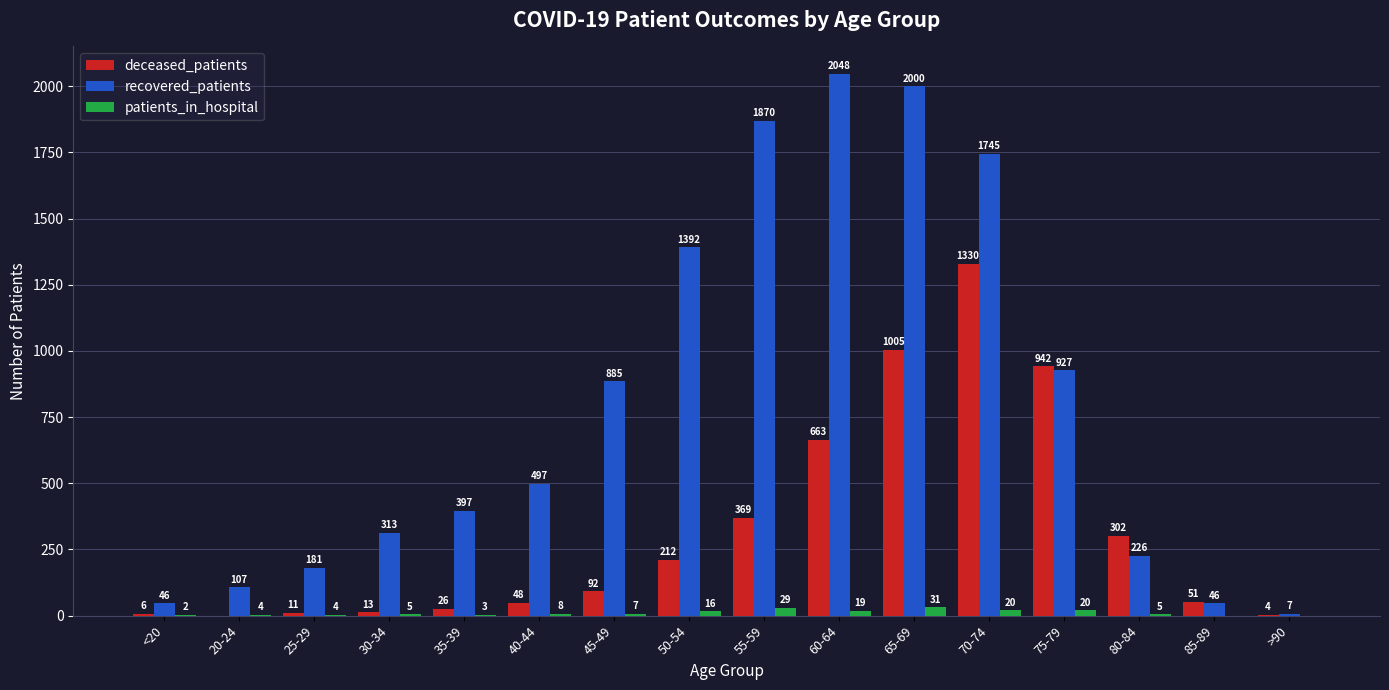

What is the total value across all series at 65-69?

3036